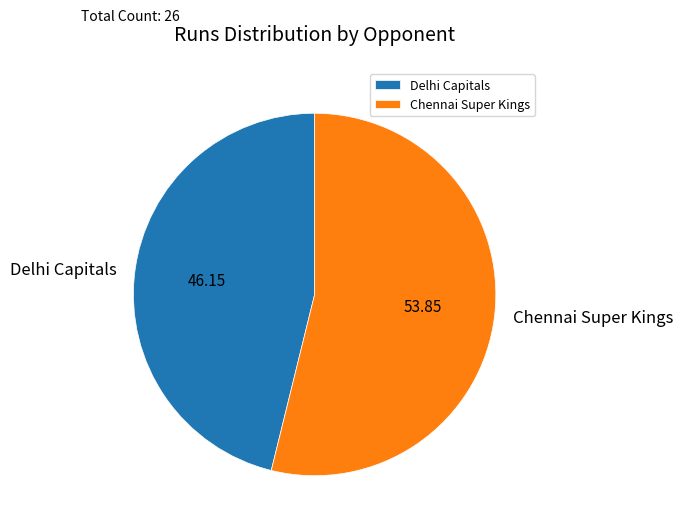

How many slices are in this pie chart?

2